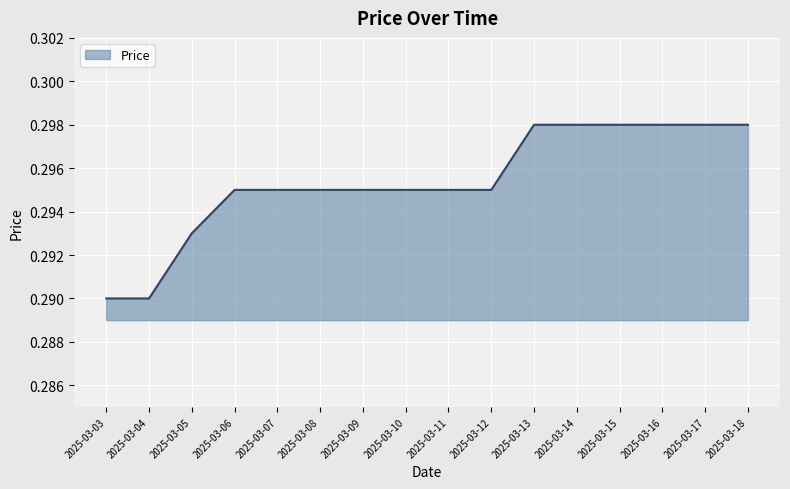

Which has a higher value, 2025-03-18 or 2025-03-06?

2025-03-18